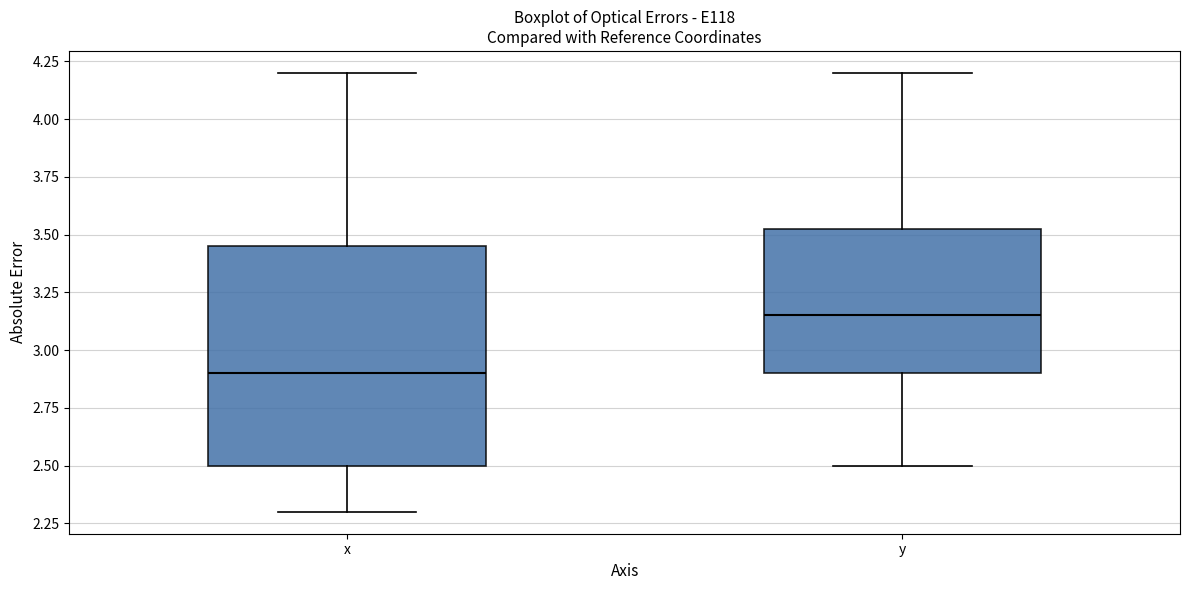

Which box is the tallest, from its lower edge to its upper edge?

x